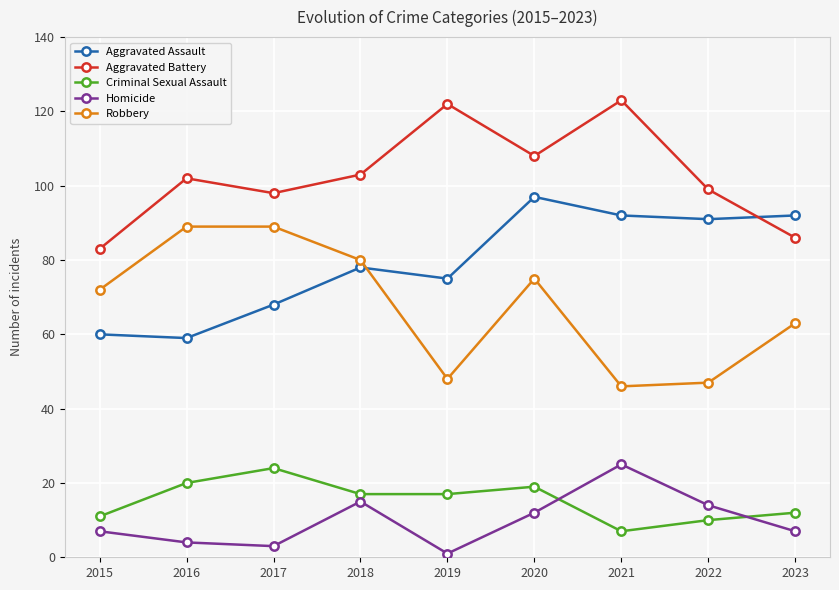

What is the spread (max minus min) of values at 2022?

89